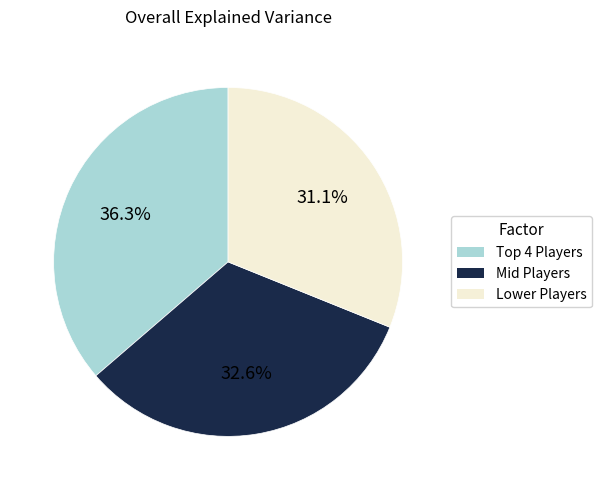

Is there any slice that represents more than half of the pie?

No